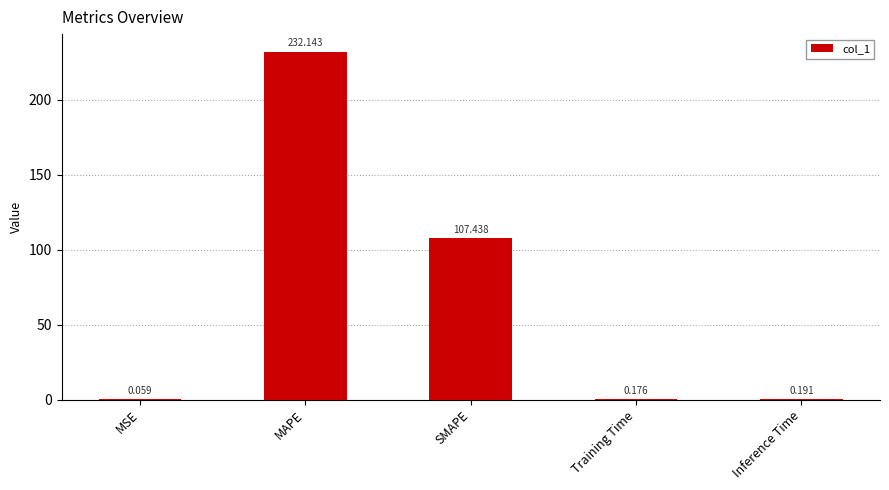

Where is the data nearest to the value 116?

SMAPE